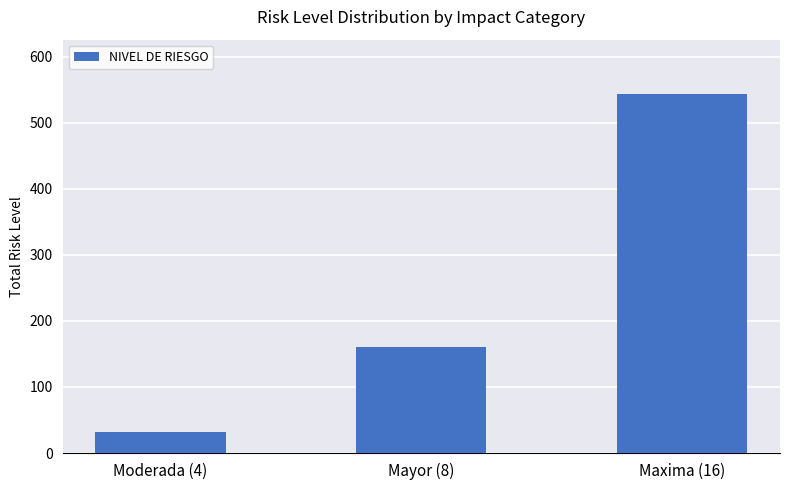

What is the change in value from Moderada (4) to Maxima (16)?

+512